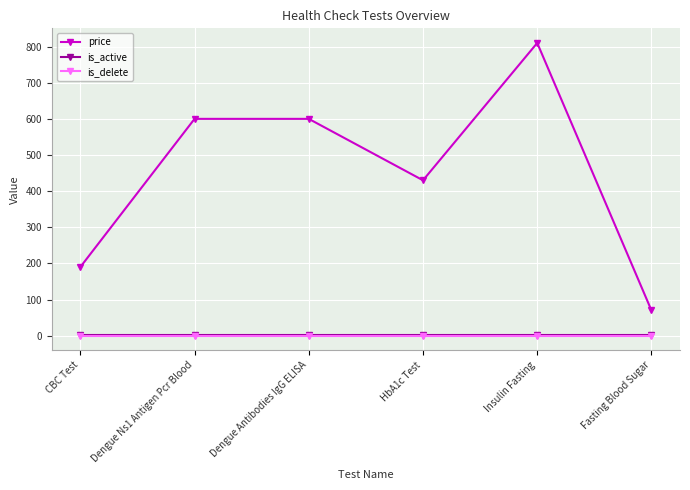

Which series has the largest total across all categories?

price